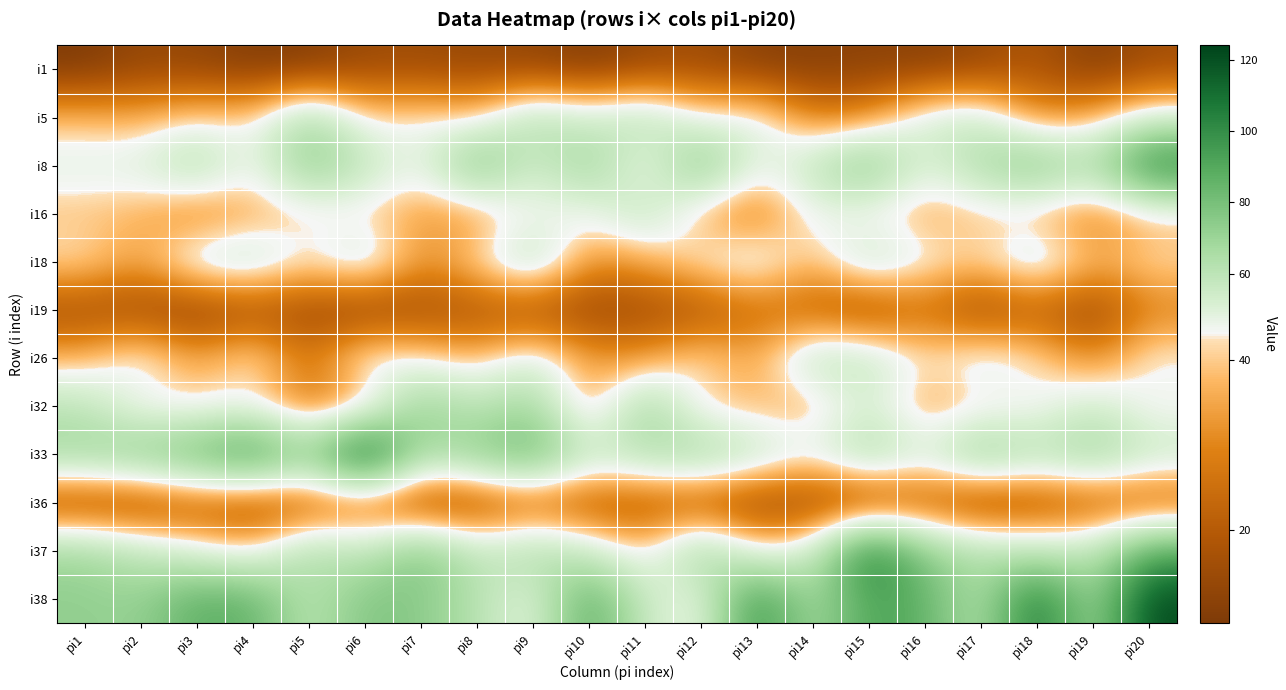

Rank the series by their maximum value, from highest to lowest.

i33, i38, i37, i8, i32, i5, i18, i26, i16, i19, i36, i1